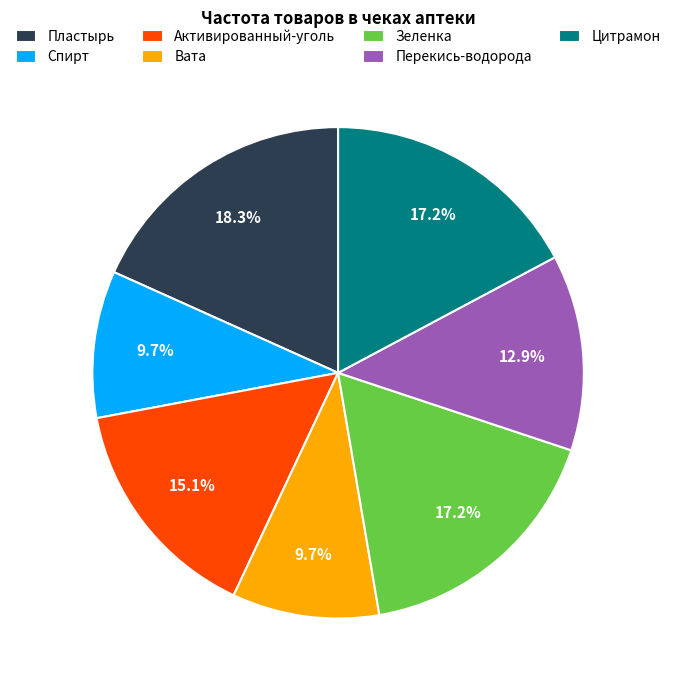

Combined, what portion of the pie is Цитрамон and Вата?

26.9%